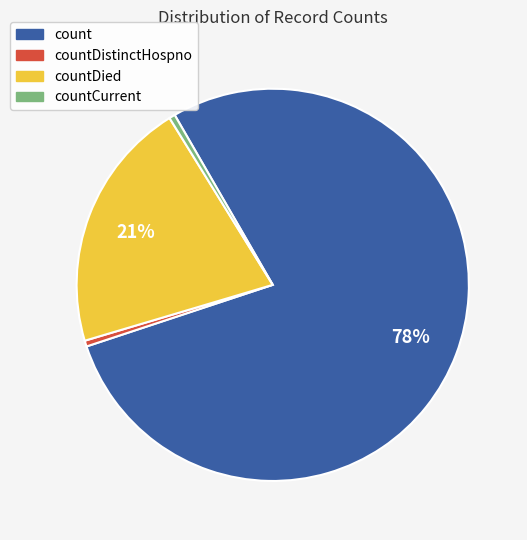

Does any single category account for the majority?

Yes